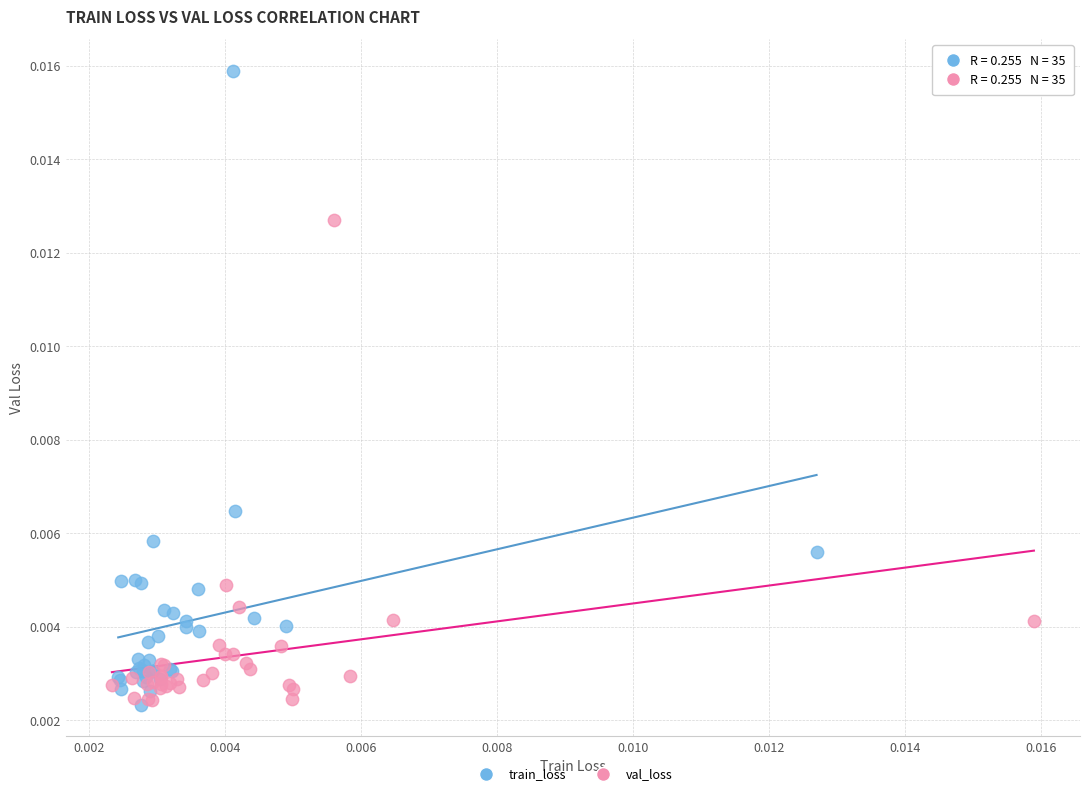

Which series has the widest spread of Y values?

train_loss